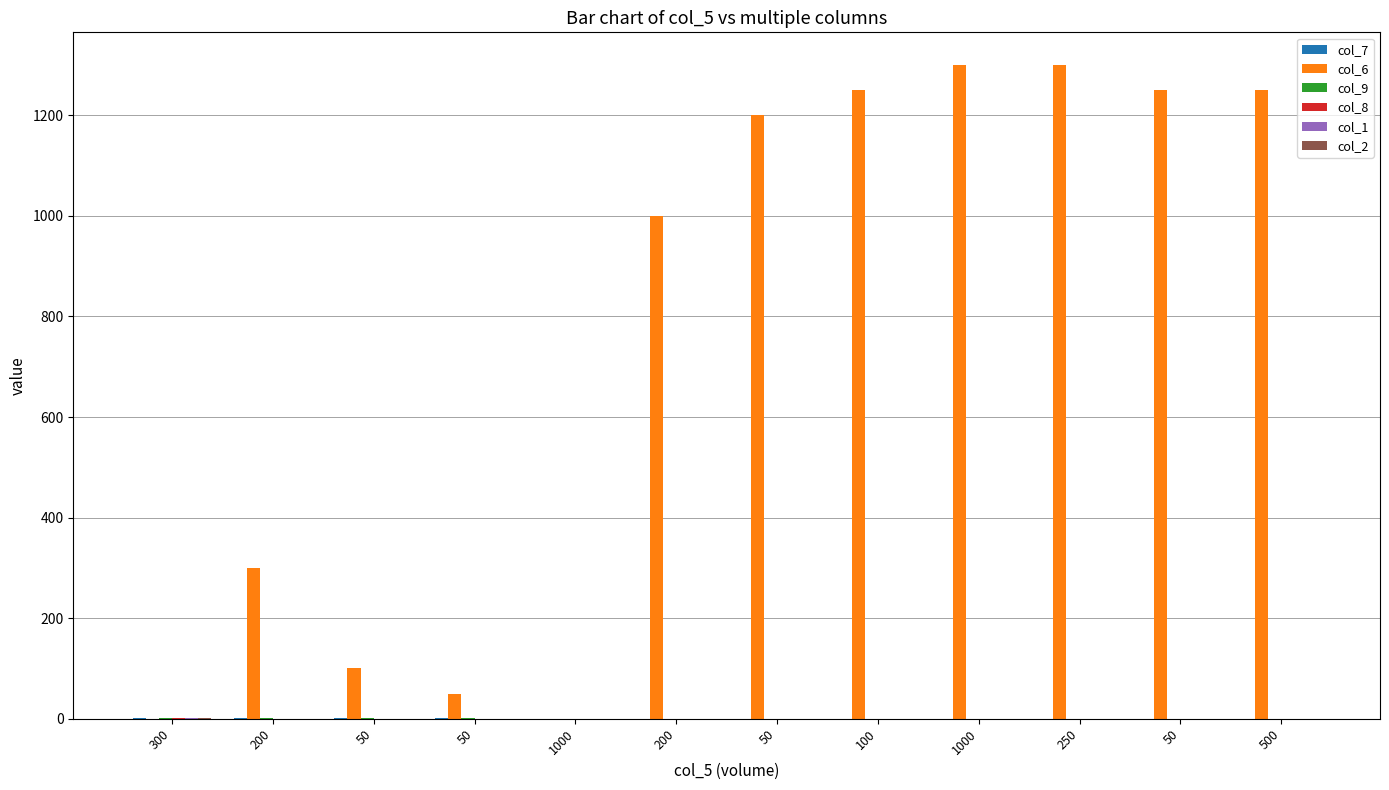

How many groups of bars are there?

12